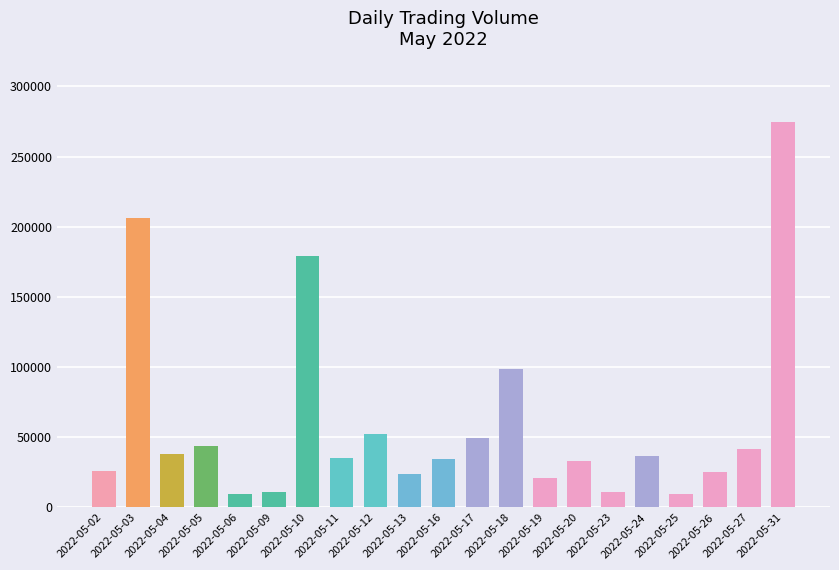

What is the change in value from 2022-05-19 to 2022-05-31?

+253887